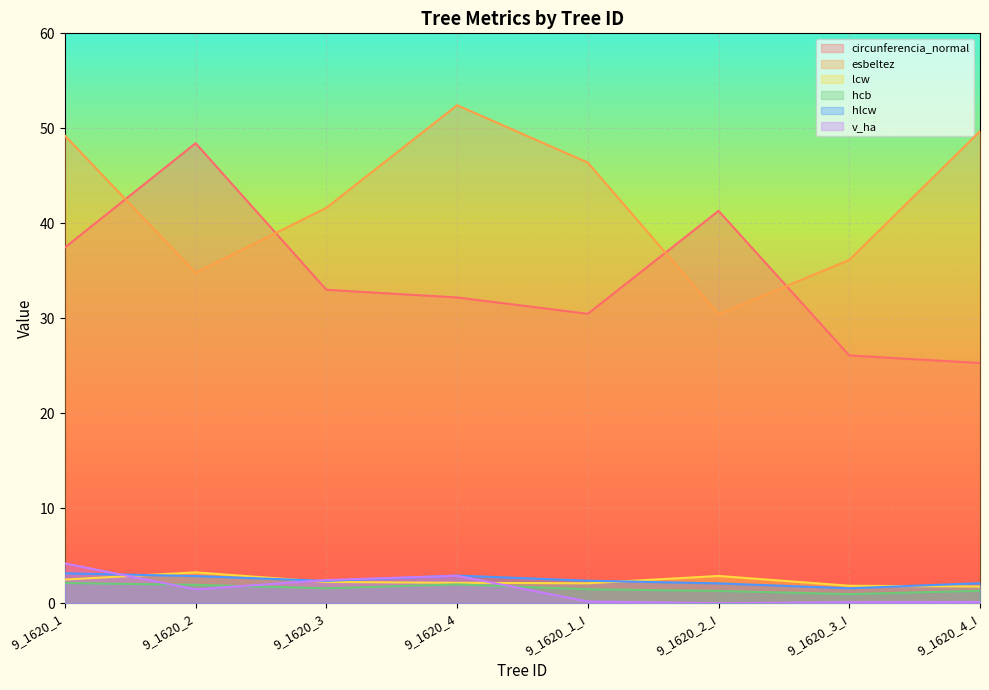

True or false: v_ha and esbeltez intersect in this chart.

False